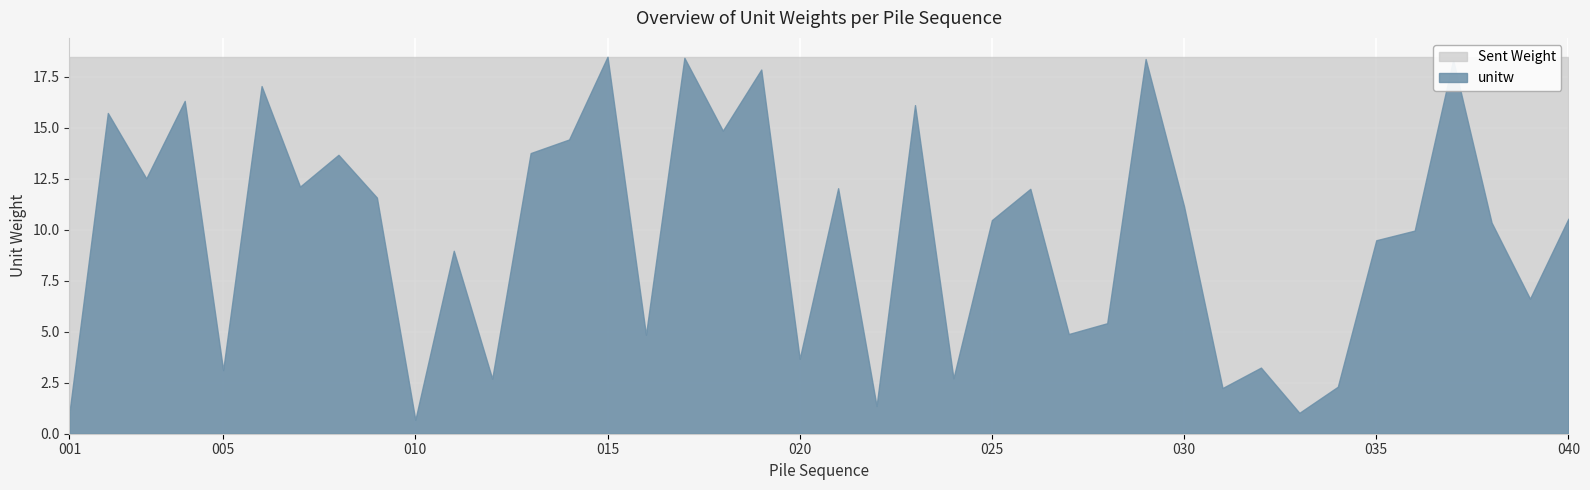

Which has a higher value, 040 or 039?

040